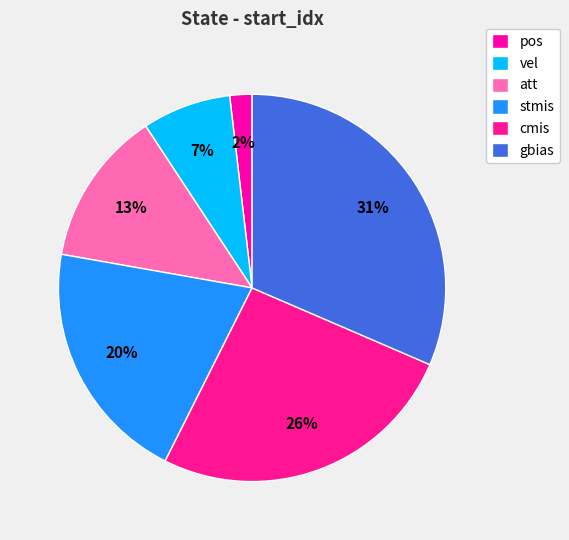

Rank the categories by value from highest to lowest.

gbias, cmis, stmis, att, vel, pos